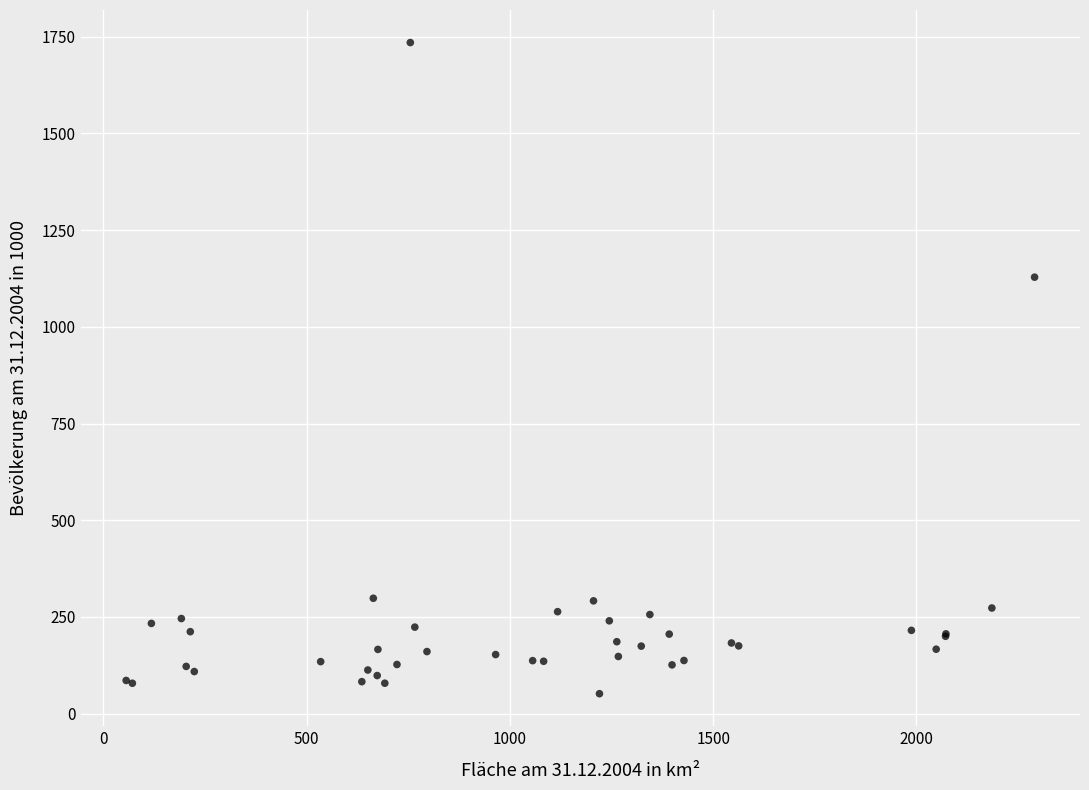

What Y value in the scatter plot is closest to 893?

1128.3